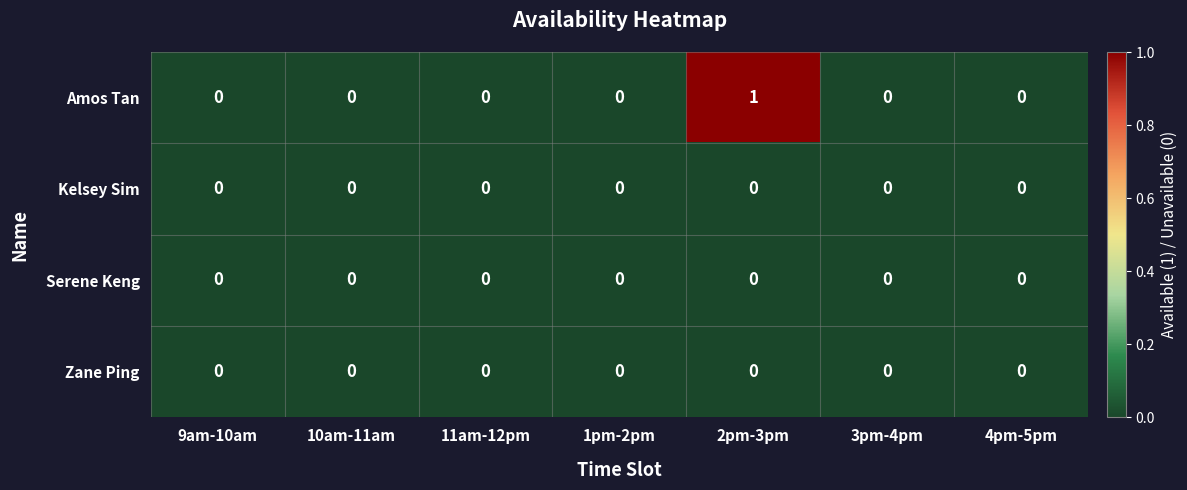

Which series has the largest range (max minus min)?

Amos Tan